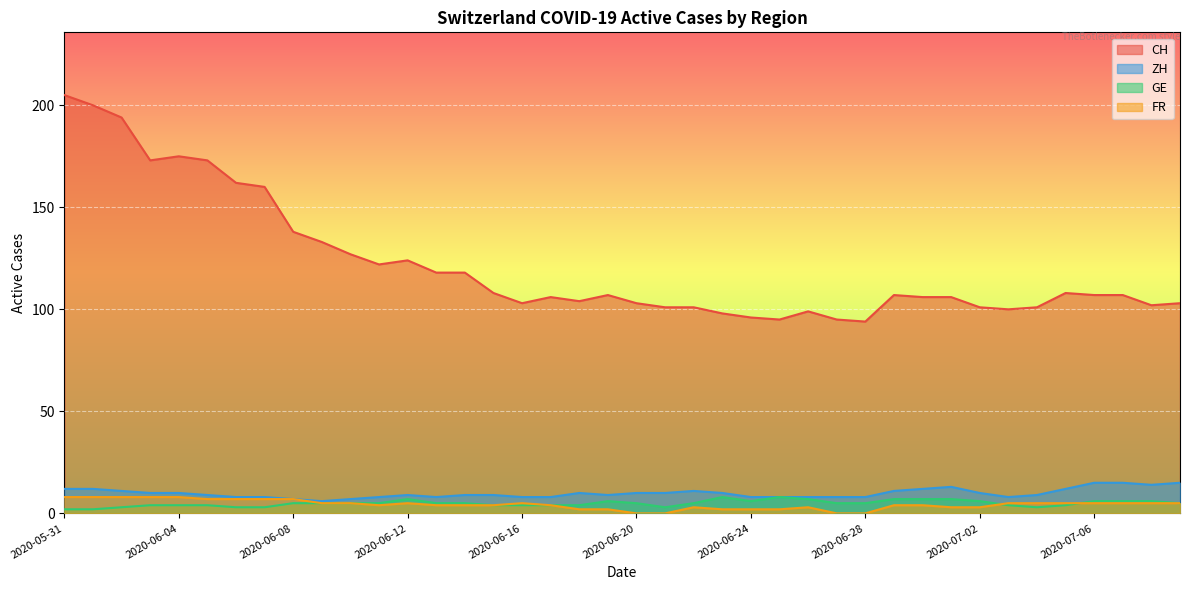

True or false: CH and ZH cross at least once.

False